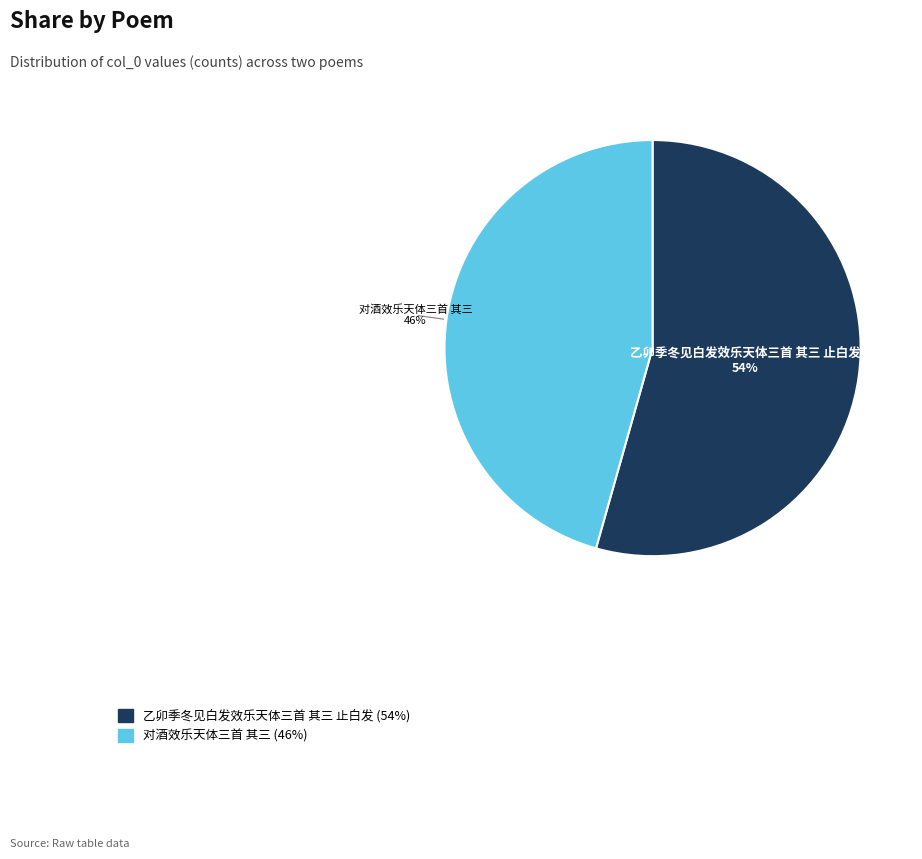

Between 乙卯季冬见白发效乐天体三首 其三 止白发 and 对酒效乐天体三首 其三, which is larger?

乙卯季冬见白发效乐天体三首 其三 止白发